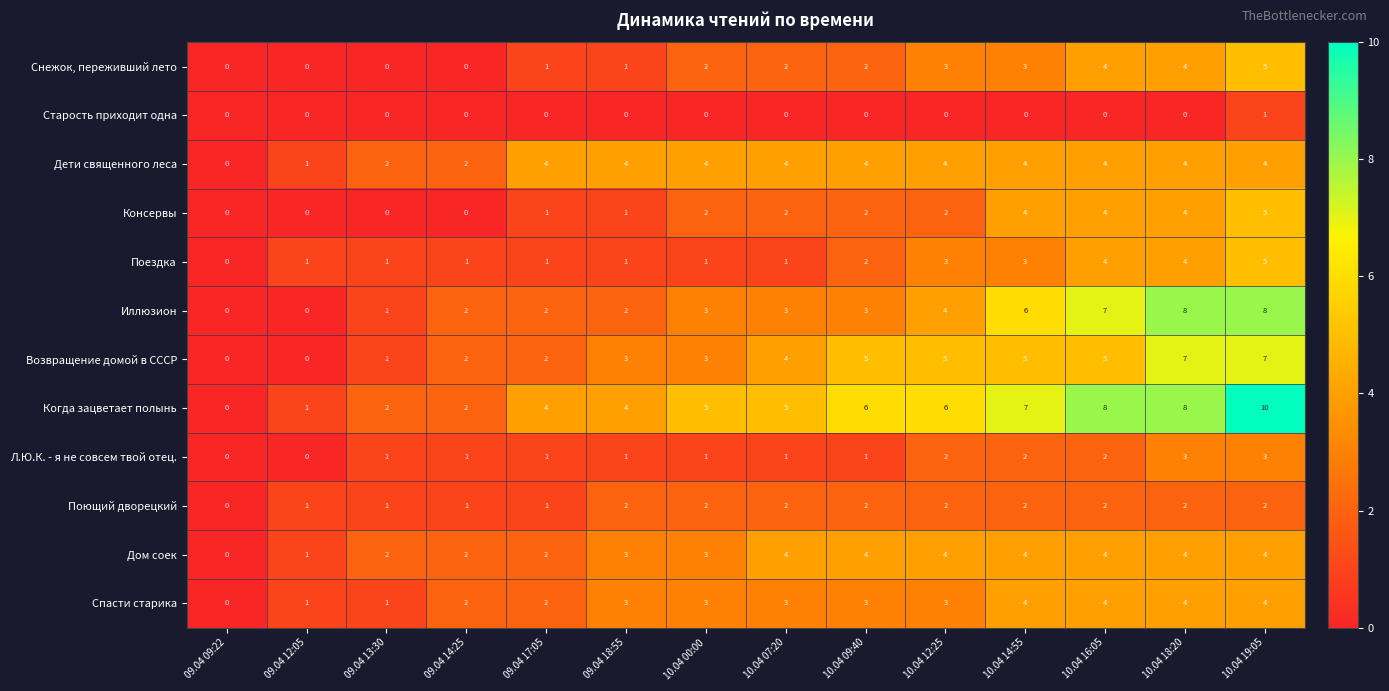

How many Снежок, переживший лето values are between 0 and 3?

11